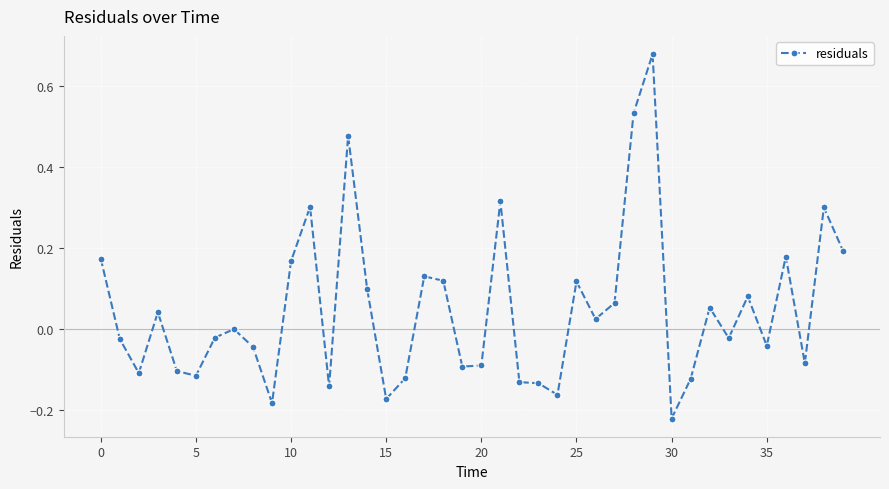

True or false: the data has more than 2 interior local peaks.

True